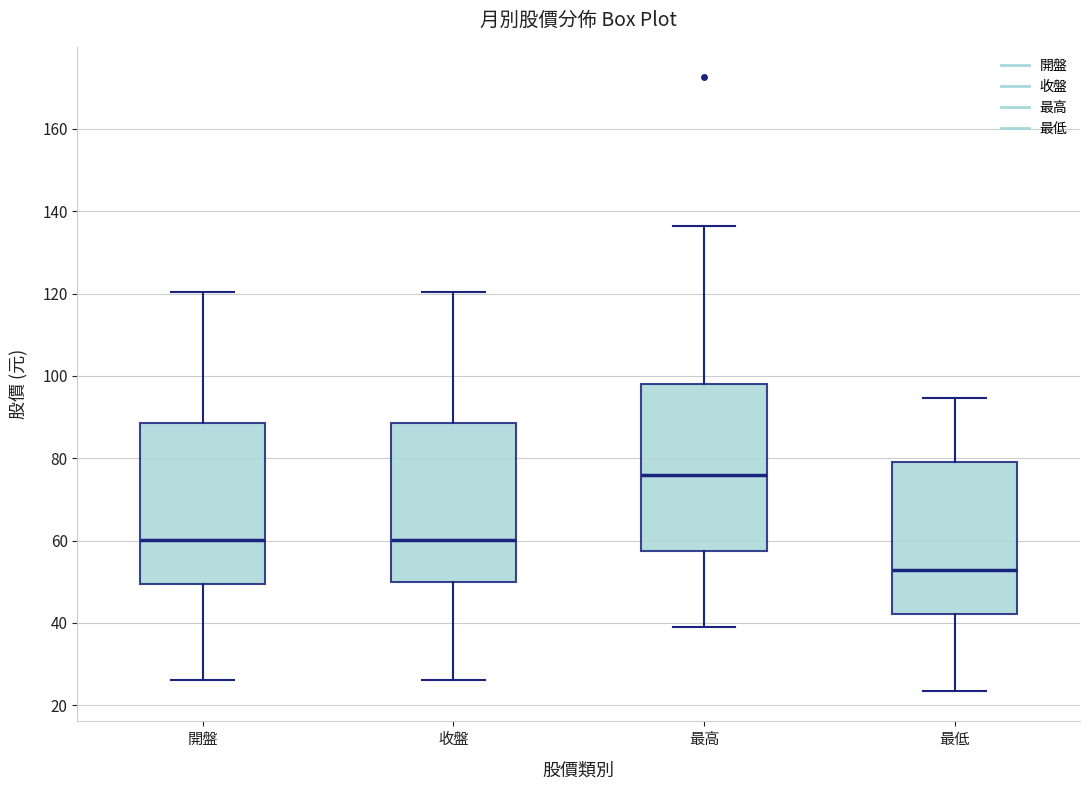

Reading left to right, transcribe this box plot: for each box, give where its median line is, the range the box spans, and where its two whiskers end, as read against the y-axis. The values are not printed on the chart, so give them approximately, as read against the axis.

開盤: median 60, box 50 to 88, whiskers 26 to 120
收盤: median 60, box 50 to 88, whiskers 26 to 120
最高: median 76, box 58 to 98, whiskers 38 to 136
最低: median 52, box 42 to 80, whiskers 24 to 94